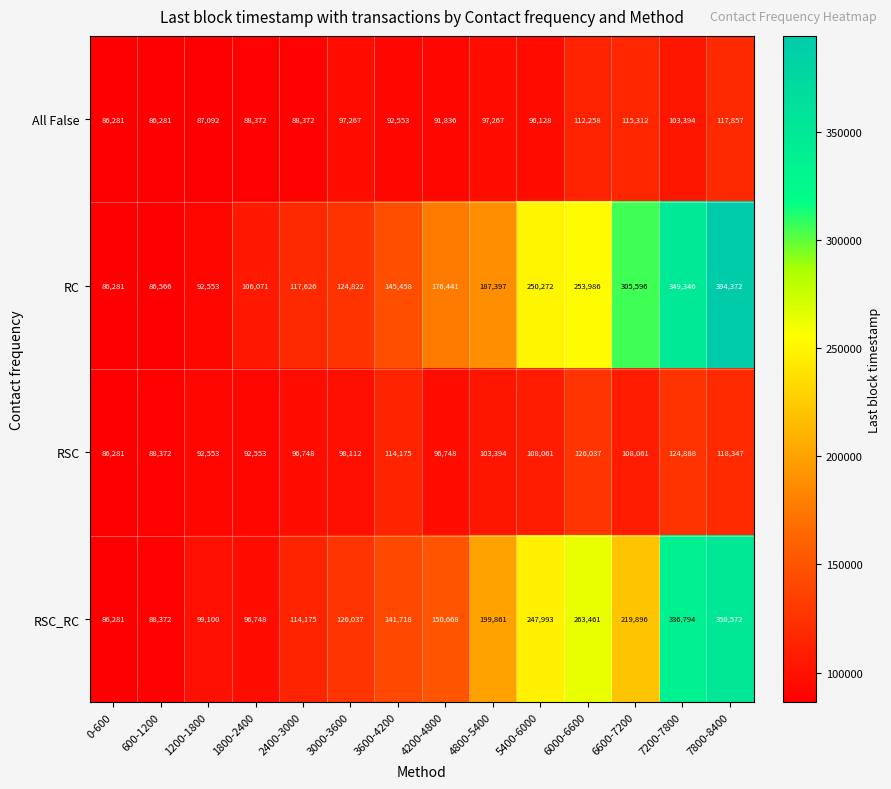

The value of All False at 4800-5400 is 97267. True or false?

True